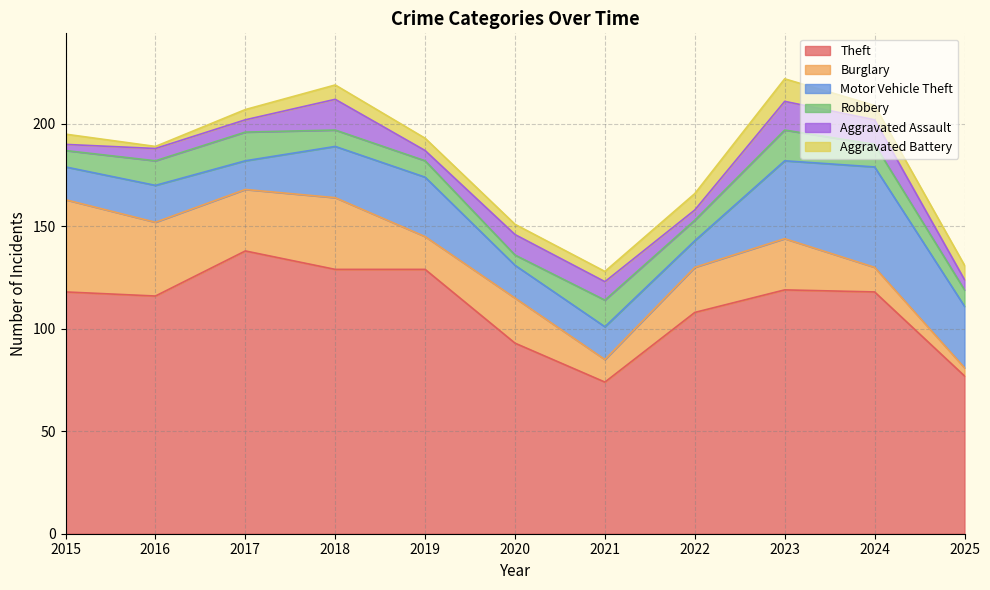

List the labels in order of Theft value, largest first.

2017, 2018, 2019, 2023, 2015, 2024, 2016, 2022, 2020, 2025, 2021